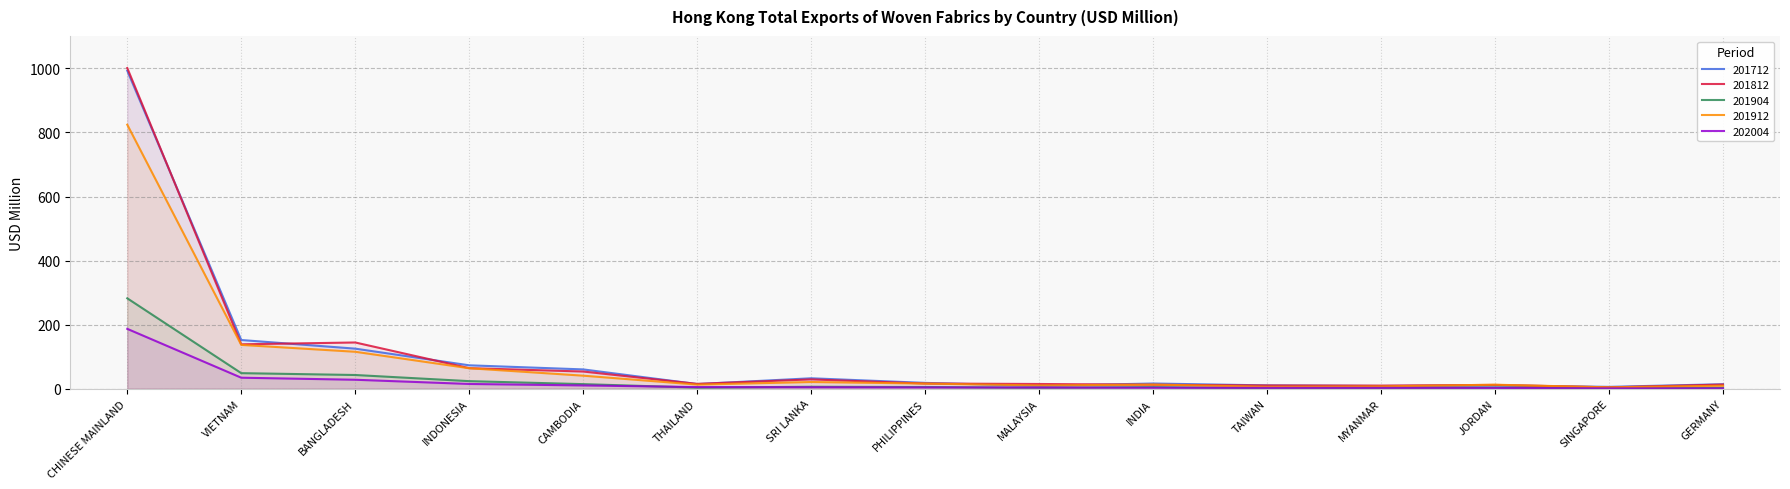

What is the label of the 2nd point from the left?

VIETNAM